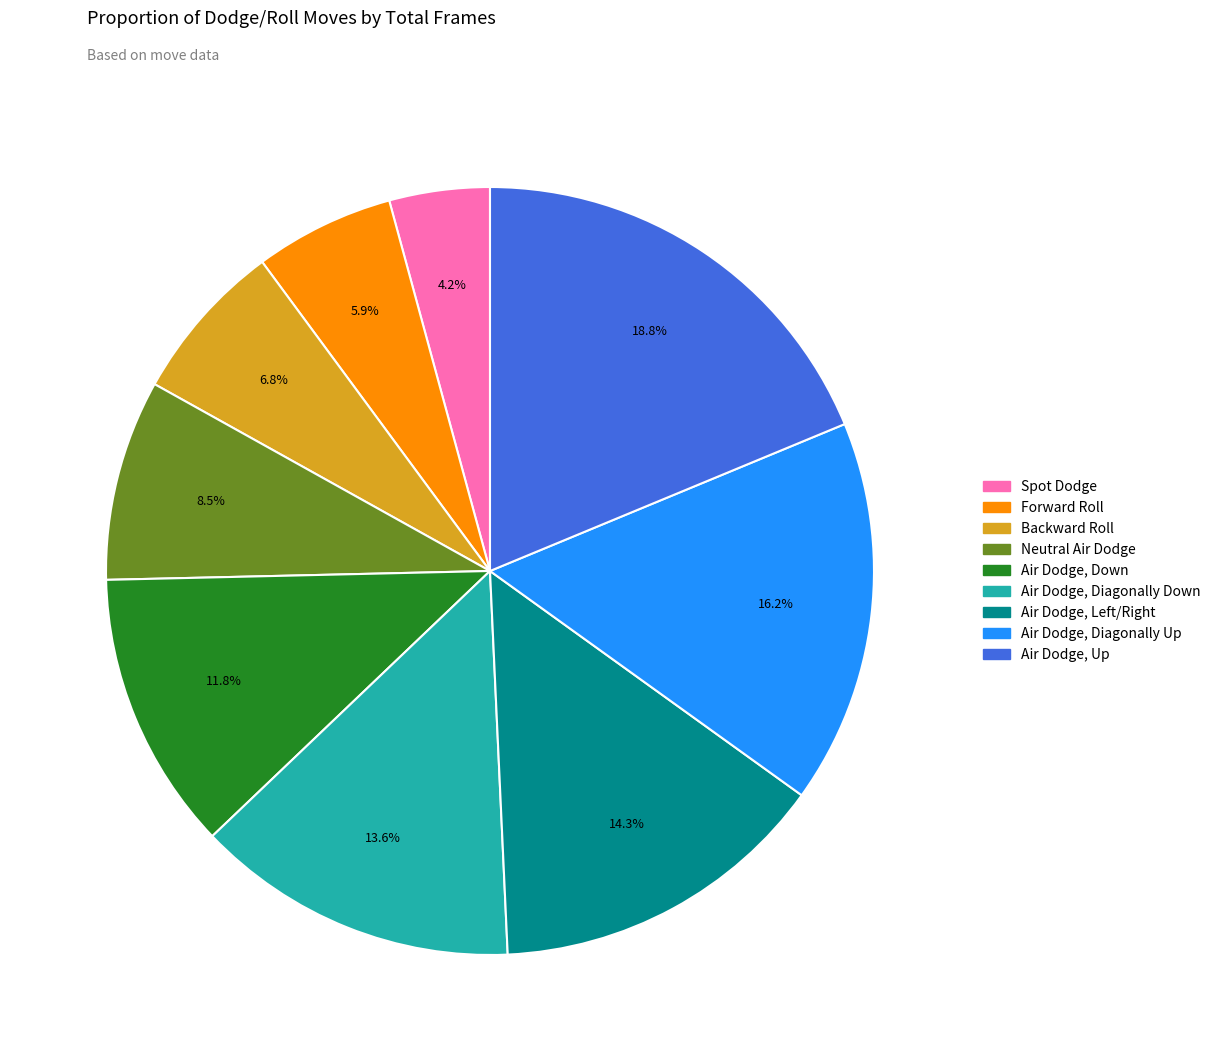

Does Spot Dodge represent more than half of the total?

No